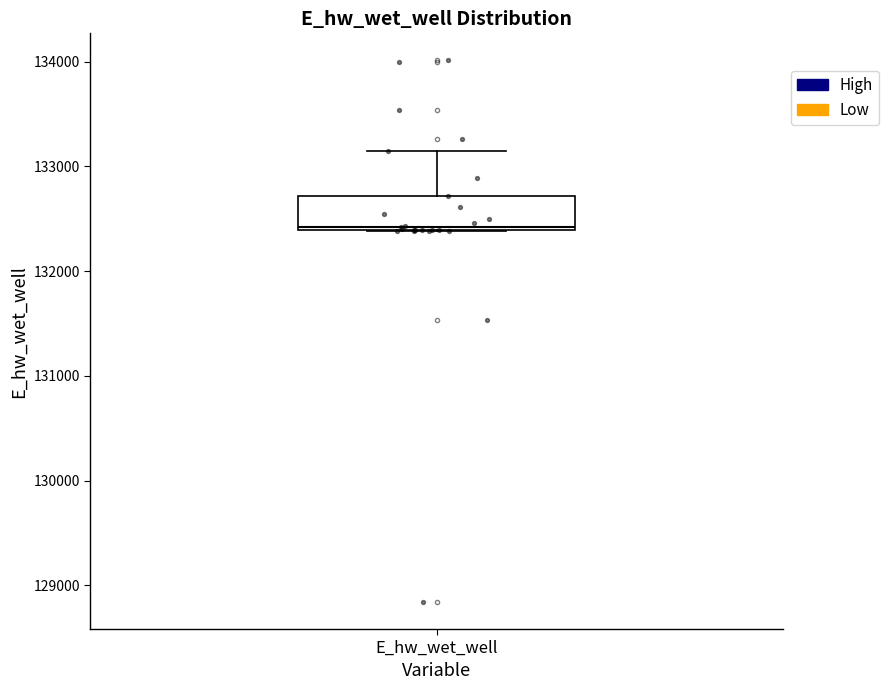

Read this box plot against the y-axis: the position of the median line, the range covered by the box, and the ends of both whiskers. The values are not printed on the chart, so give them approximately, as read against the axis.

median 132400, box 132400 to 132700, whiskers 132400 to 133100